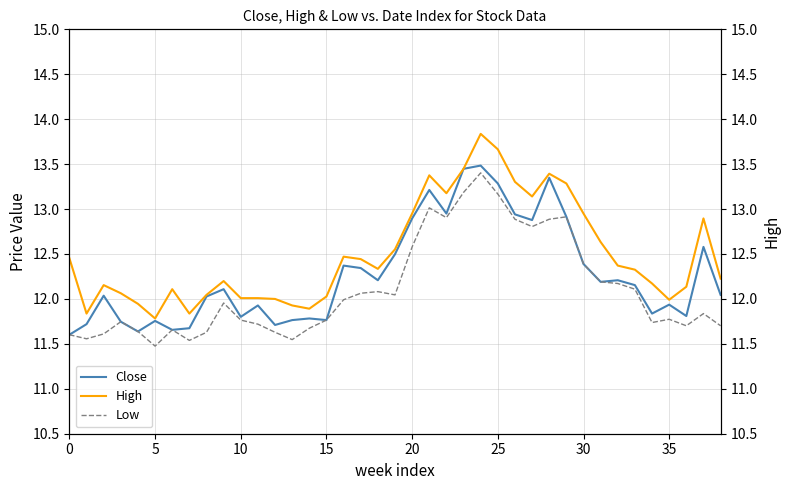

Reading left to right, what are all the values shown in this chart?

Close: 11.6	11.7	12.0	11.7	11.6	11.8	11.7	11.7	12.0	12.1	11.8	11.9	11.7	11.8	11.8	11.8	12.4	12.3	12.2	12.5	12.9	13.2	13.0	13.4	13.5	13.3	12.9	12.9	13.3	12.9	12.4	12.2	12.2	12.2	11.8	11.9	11.8	12.6	12.0
High: 12.5	11.8	12.2	12.1	11.9	11.8	12.1	11.8	12.0	12.2	12.0	12.0	12.0	11.9	11.9	12.0	12.5	12.4	12.3	12.6	13.0	13.4	13.2	13.4	13.8	13.7	13.3	13.1	13.4	13.3	13.0	12.6	12.4	12.3	12.2	12.0	12.1	12.9	12.2
Low: 11.6	11.6	11.6	11.7	11.6	11.5	11.7	11.5	11.6	12.0	11.8	11.7	11.6	11.5	11.7	11.8	12.0	12.1	12.1	12.0	12.6	13.0	12.9	13.2	13.4	13.2	12.9	12.8	12.9	12.9	12.4	12.2	12.2	12.1	11.7	11.8	11.7	11.8	11.7